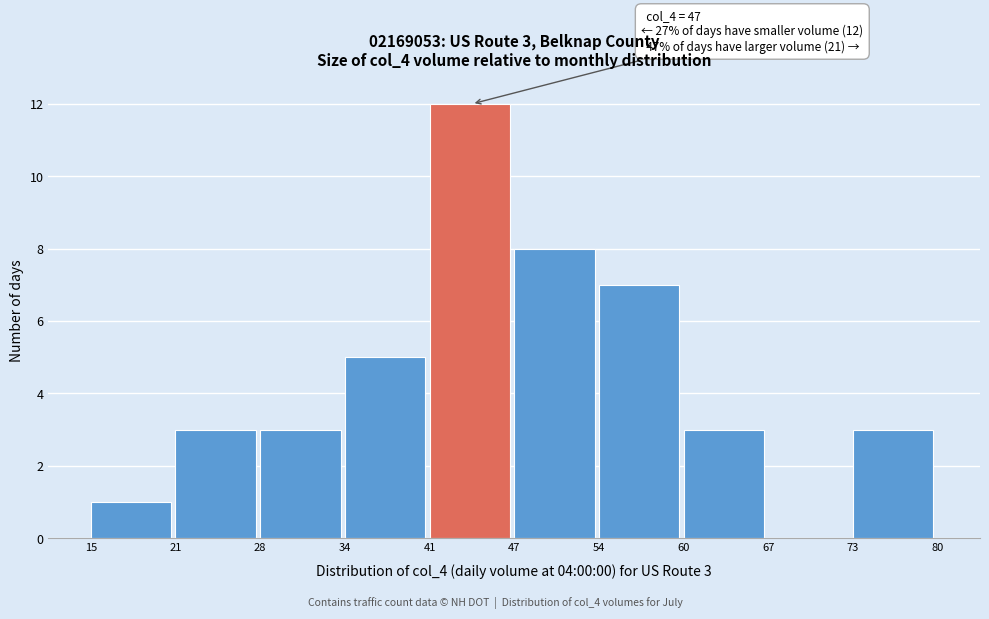

Which range on the x-axis has the tallest bar?

41 to 47